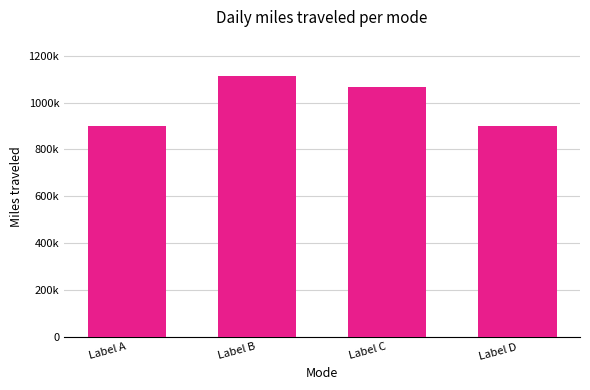

What is the average value?

994688